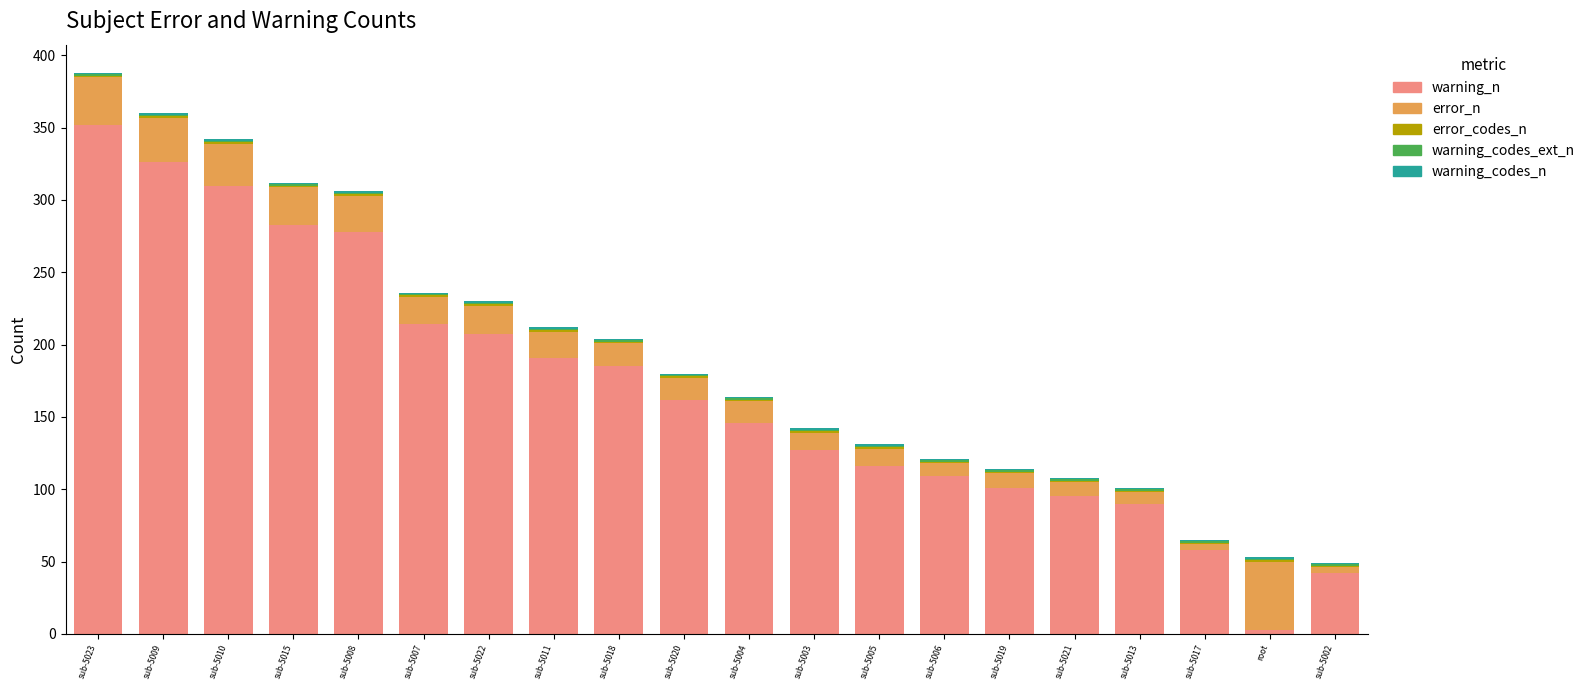

Which category has the highest value in the warning_n series?

sub-5023